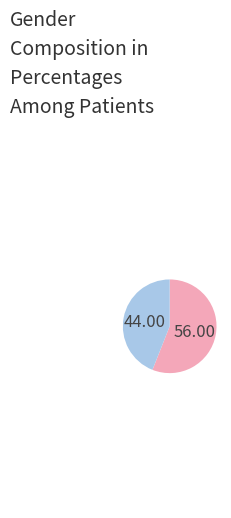

Is there any slice that represents more than half of the pie?

Yes